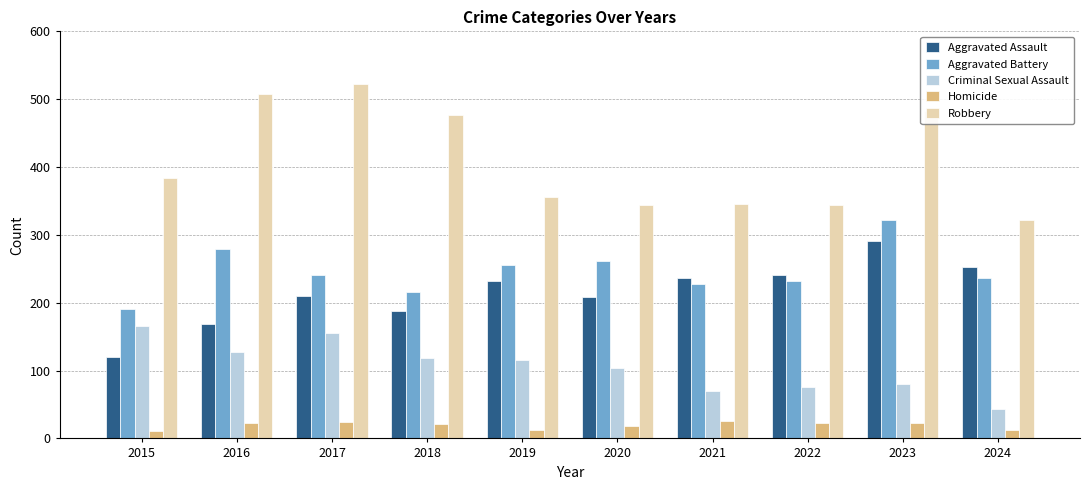

Does the chart contain stacked bars?

No